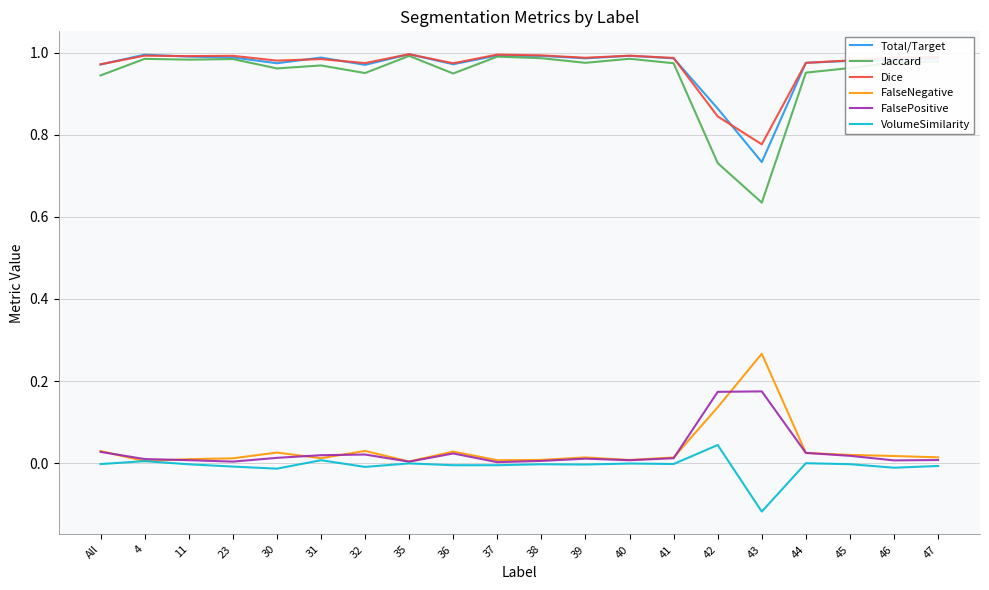

Which series has the widest spread of values?

Jaccard